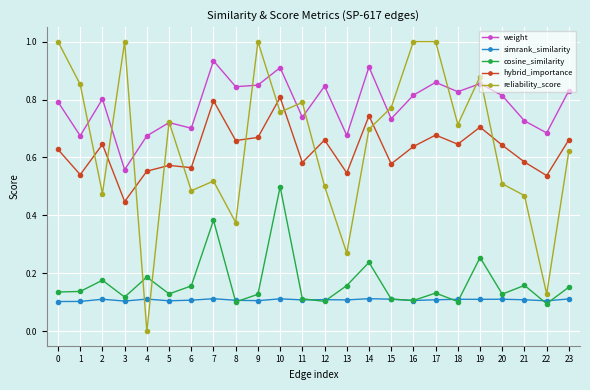

True or false: hybrid_importance and weight intersect in this chart.

False